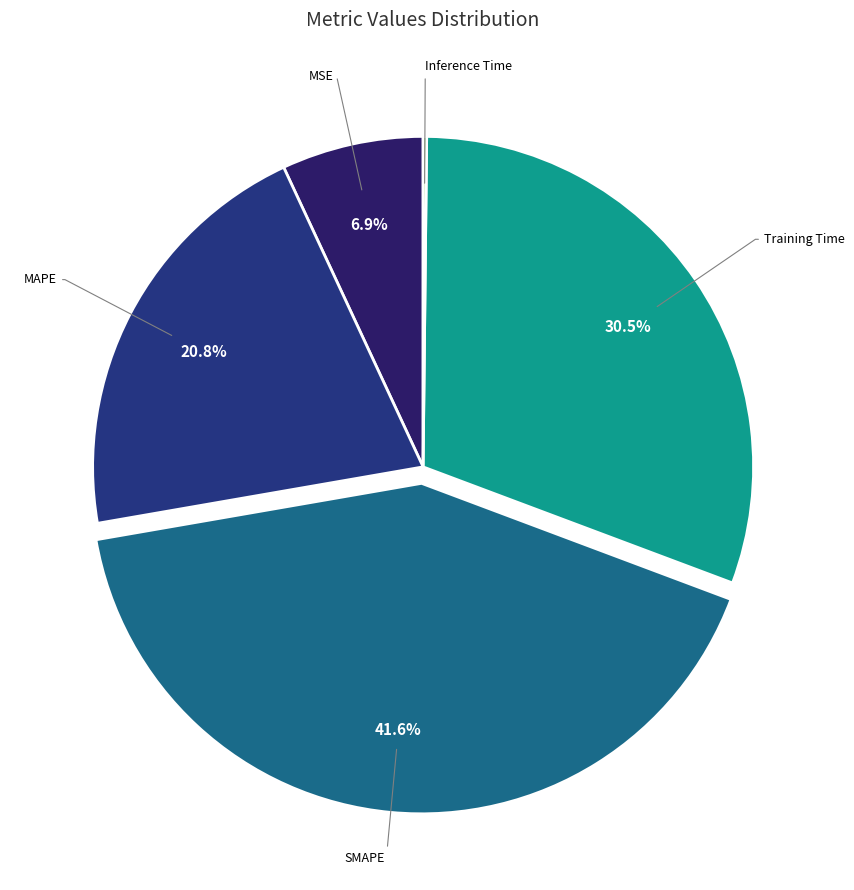

Rank the categories by value from lowest to highest.

Inference Time, MSE, MAPE, Training Time, SMAPE